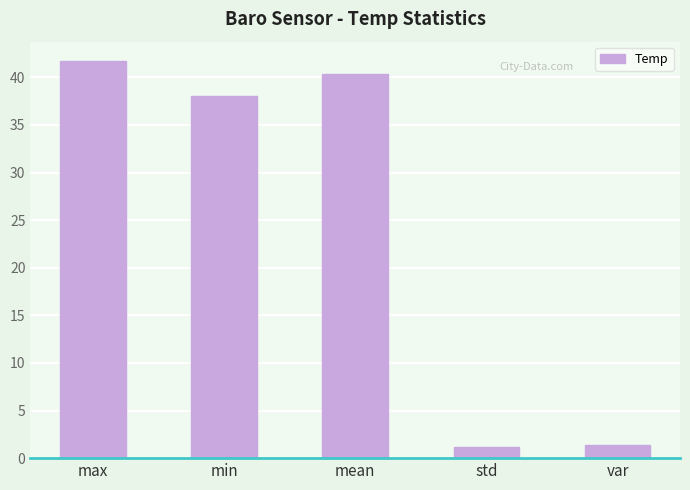

Count the number of categories in the chart.

5